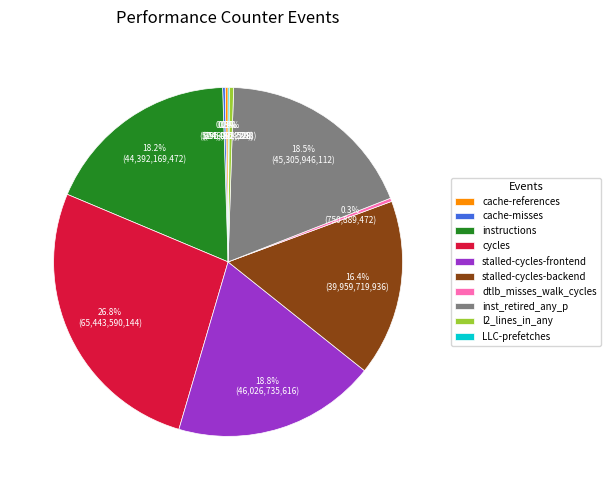

Is l2_lines_in_any the majority of the pie?

No